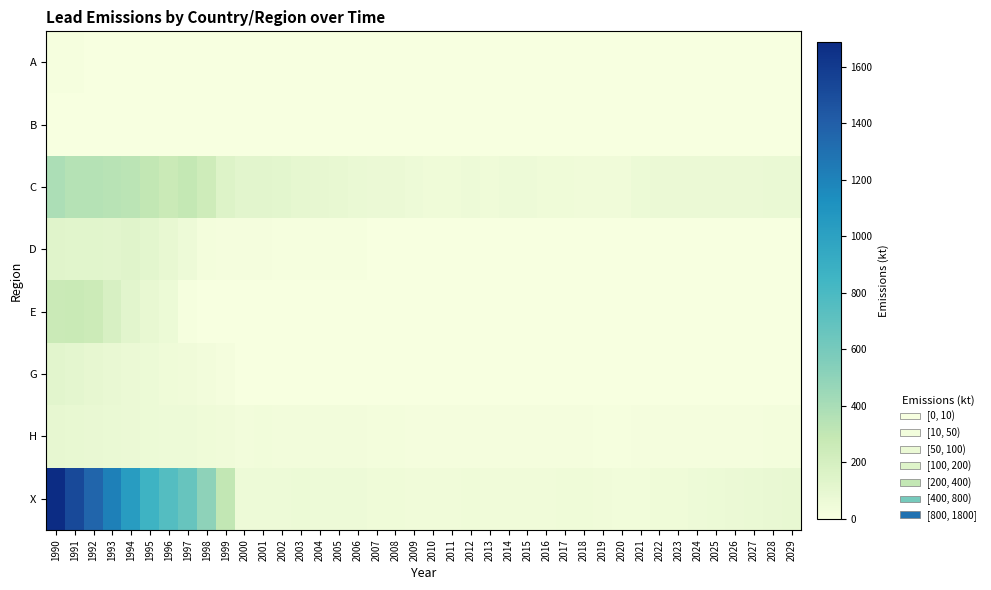

At how many categories does at least one series exceed 623?

8